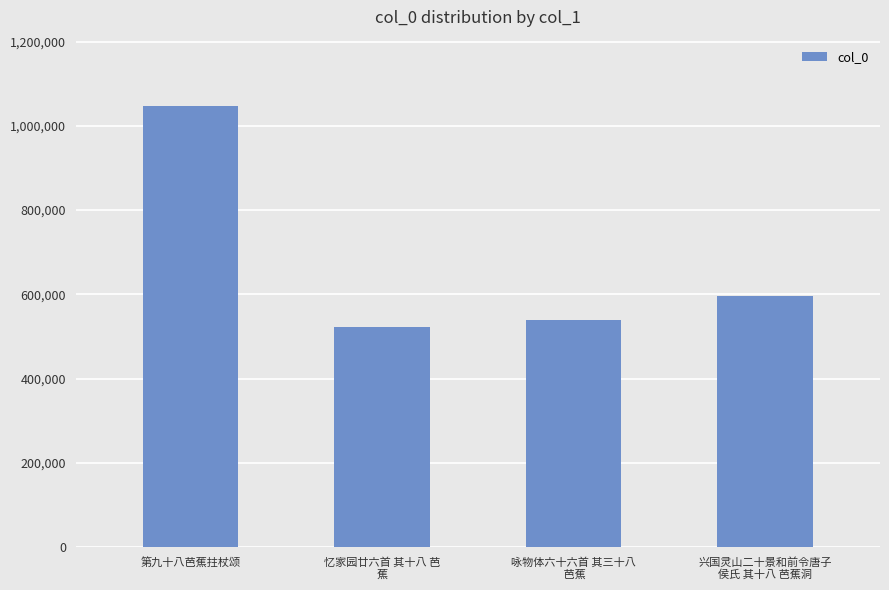

The chart shows a value of 706667 at 第九十八芭蕉拄杖颂. True or false?

False